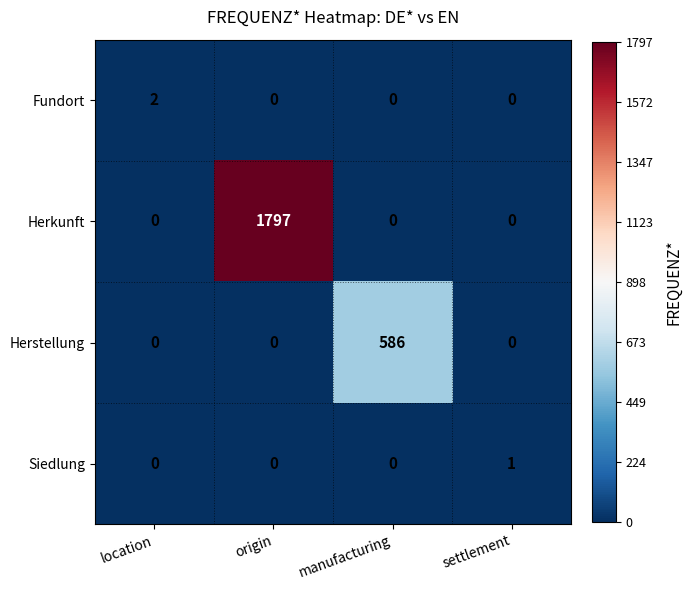

Reading left to right, what are all the values shown in this chart?

Fundort: location=2	origin=0	manufacturing=0	settlement=0
Herkunft: location=0	origin=1797	manufacturing=0	settlement=0
Herstellung: location=0	origin=0	manufacturing=586	settlement=0
Siedlung: location=0	origin=0	manufacturing=0	settlement=1